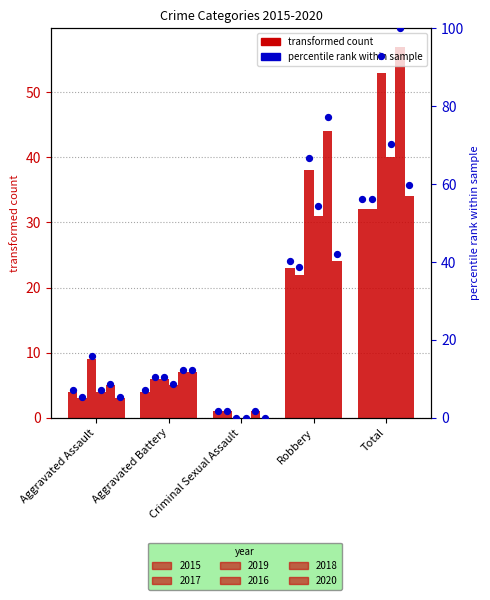

At which category is the sum across all series the highest?

Total